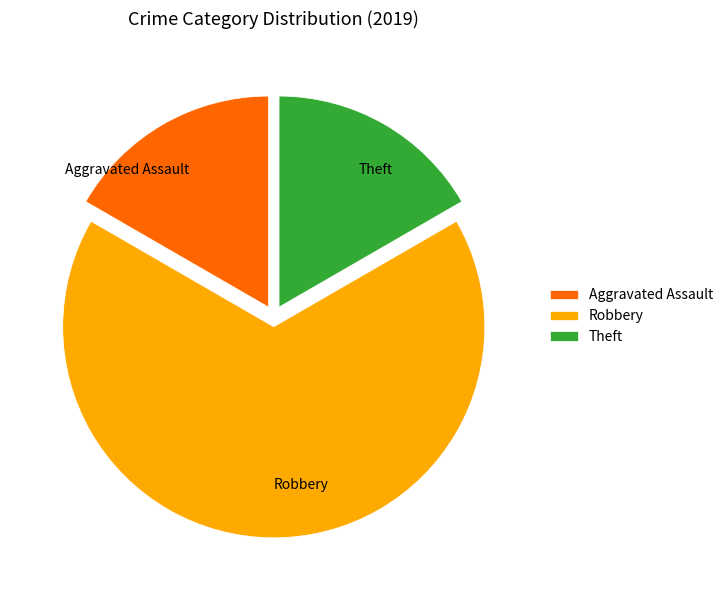

Which slice is the largest?

Robbery